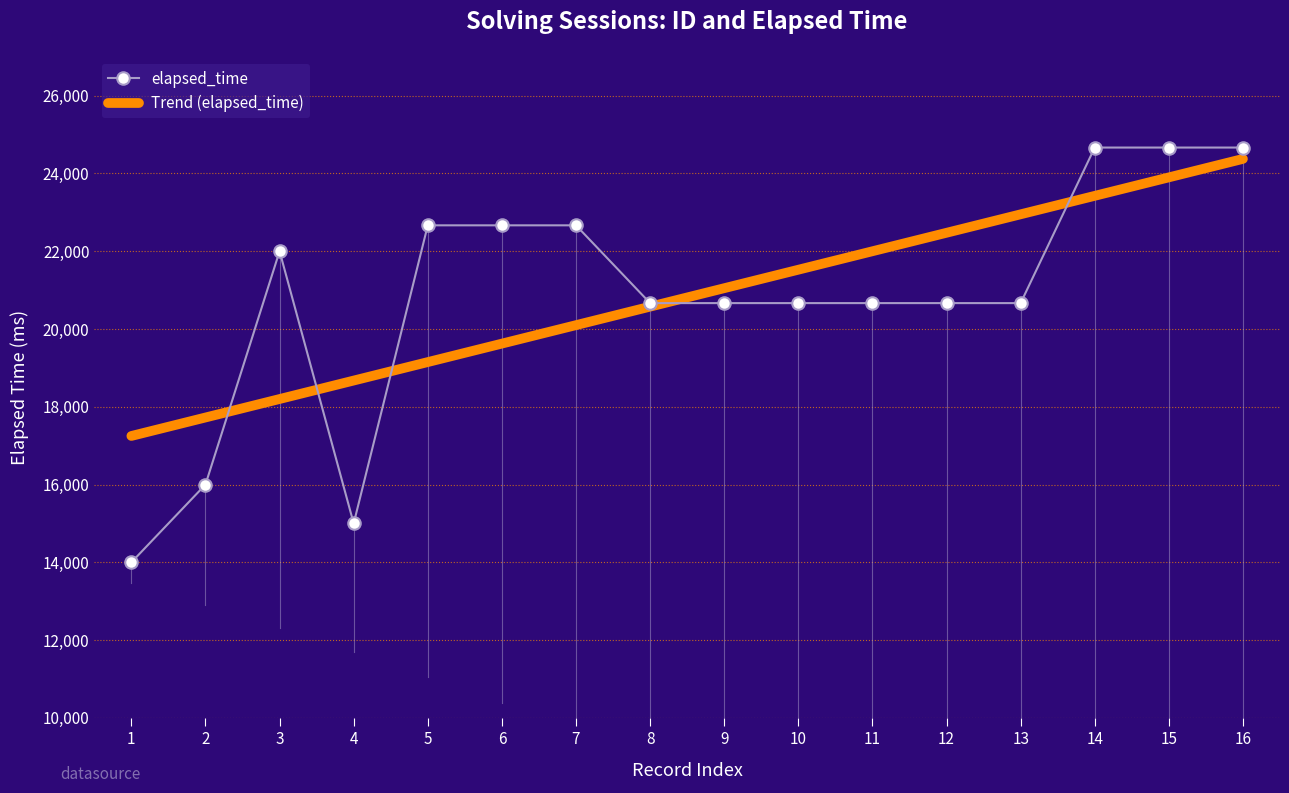

Which series changed the most between 7 and 16?

Trend (elapsed_time)